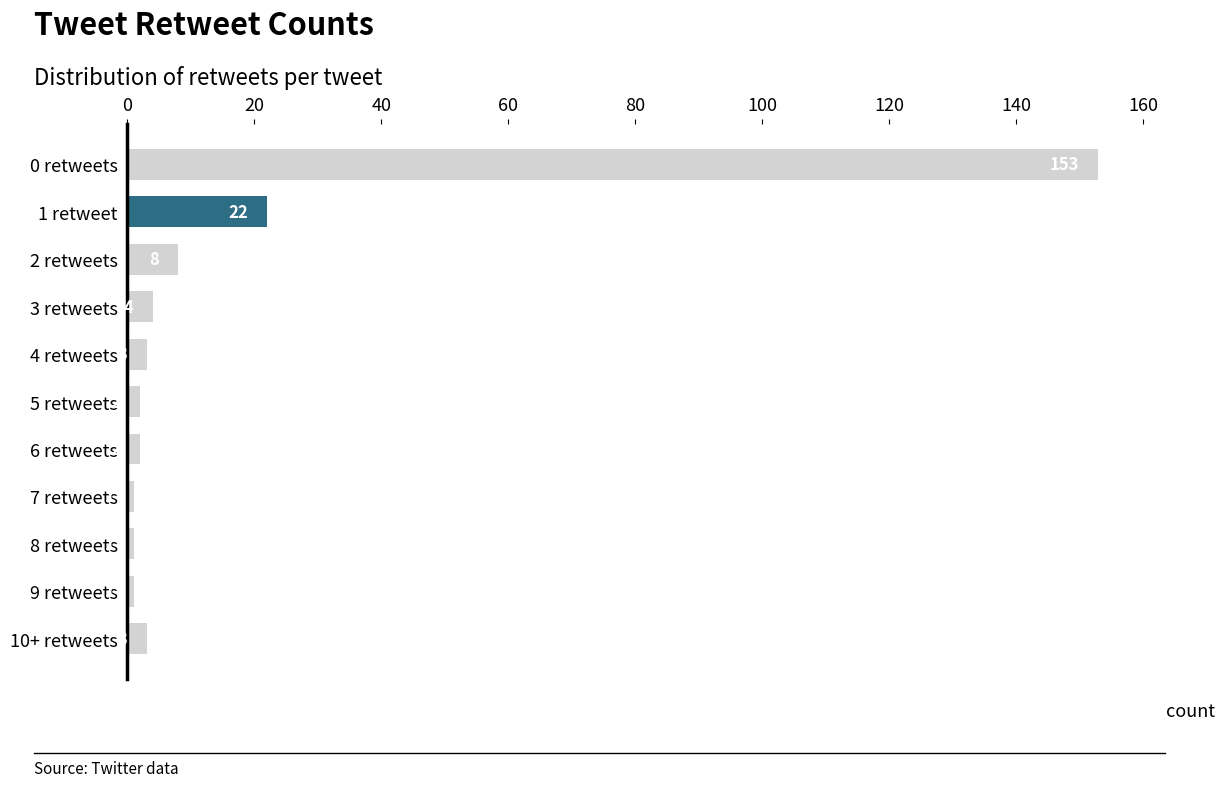

How many data points does each series have?

11